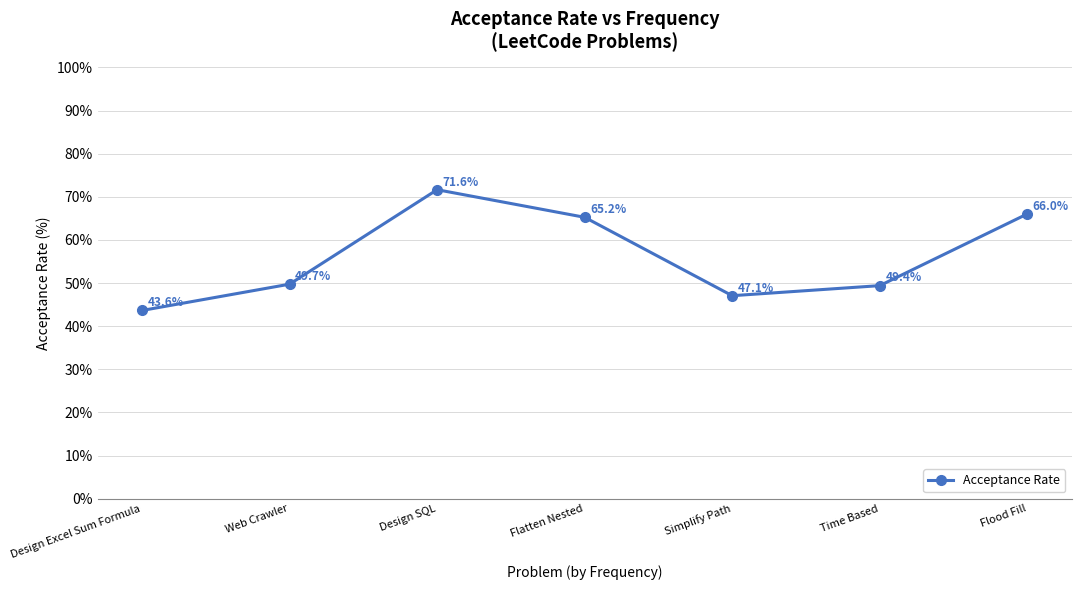

What is the change in value from Design Excel Sum Formula to Flatten Nested?

+21.6